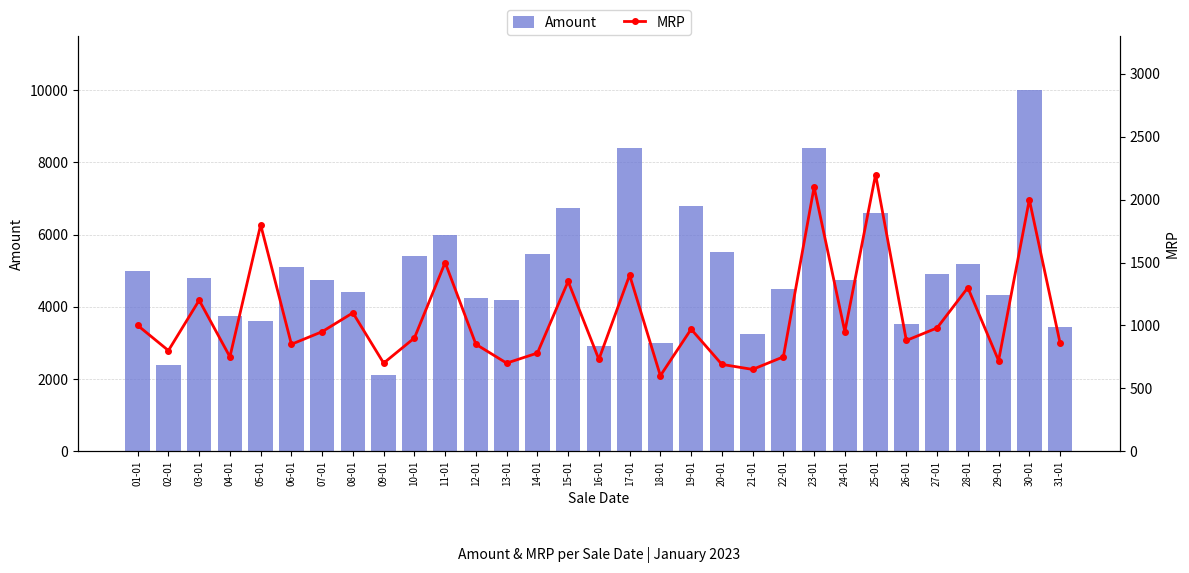

True or false: MRP has a value of 800 at 02-01.

True